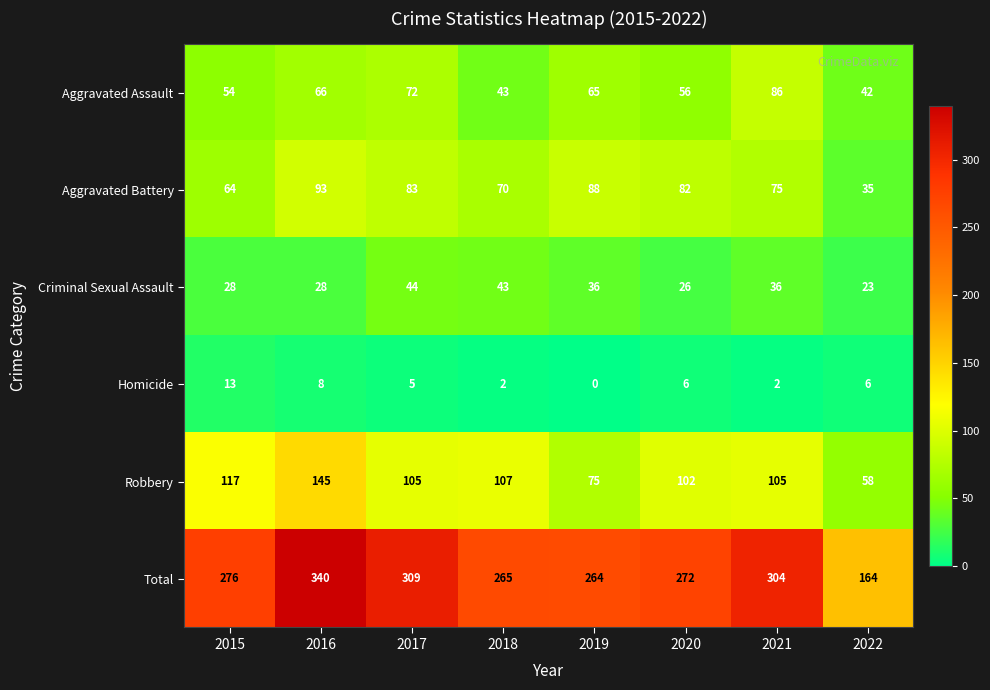

Which series has the largest range (max minus min)?

Total